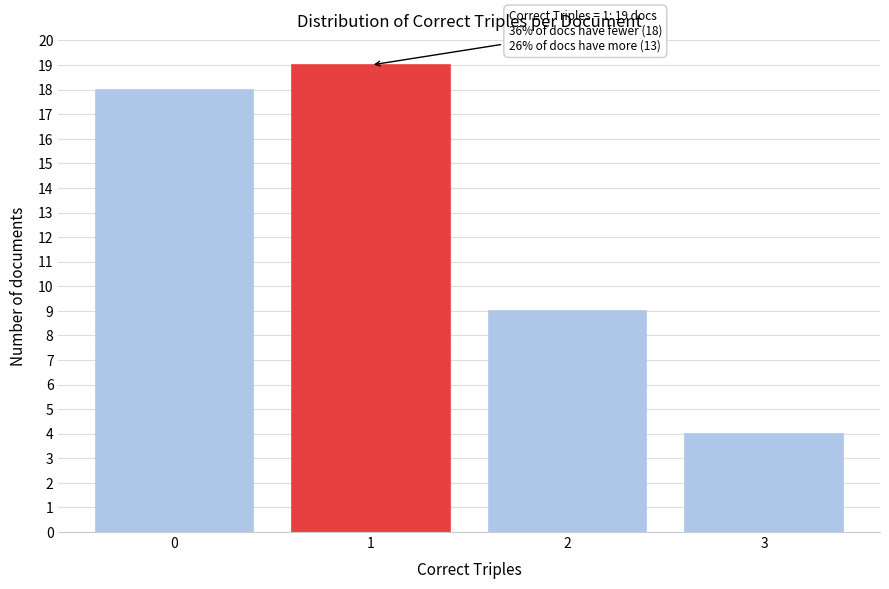

Reading left to right, what are all the values shown in this chart?

18	19	9	4